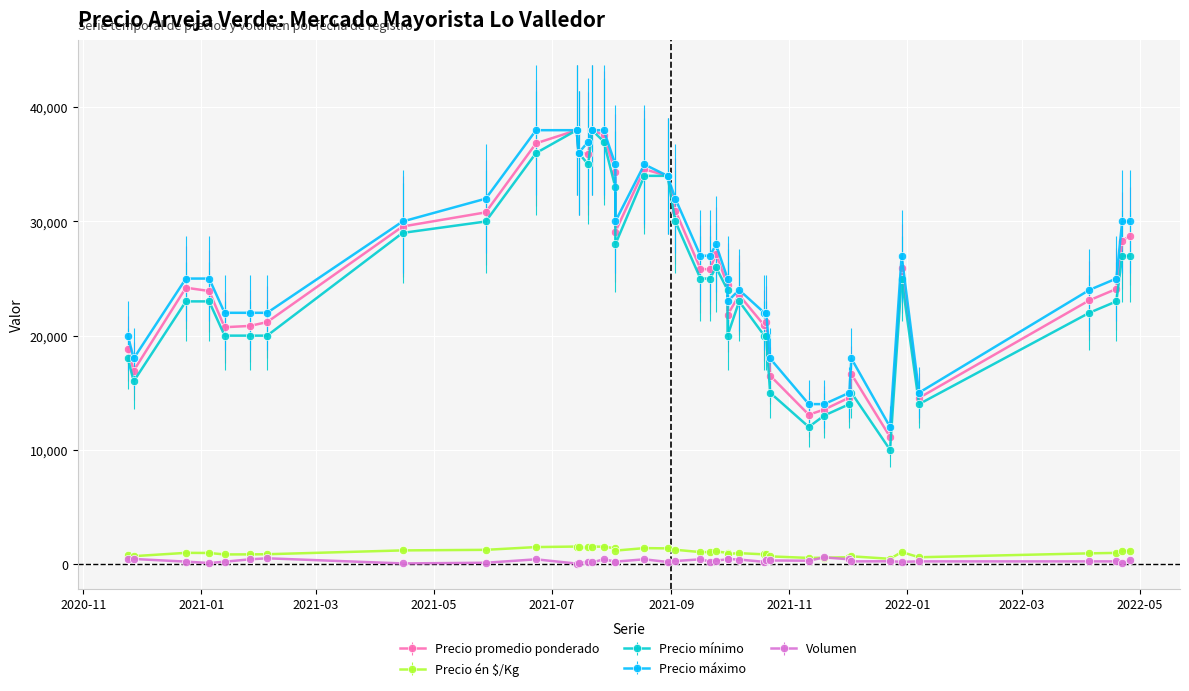

At how many categories does at least one series exceed 25124?

19